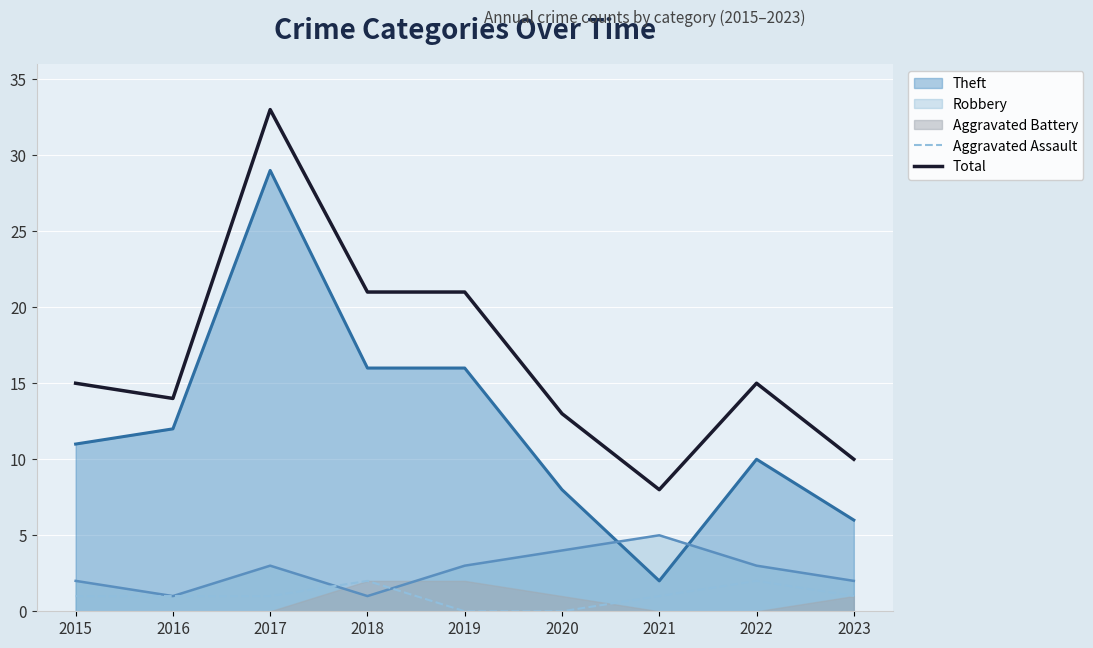

The Aggravated Assault series shows 1 at 2021. True or false?

False